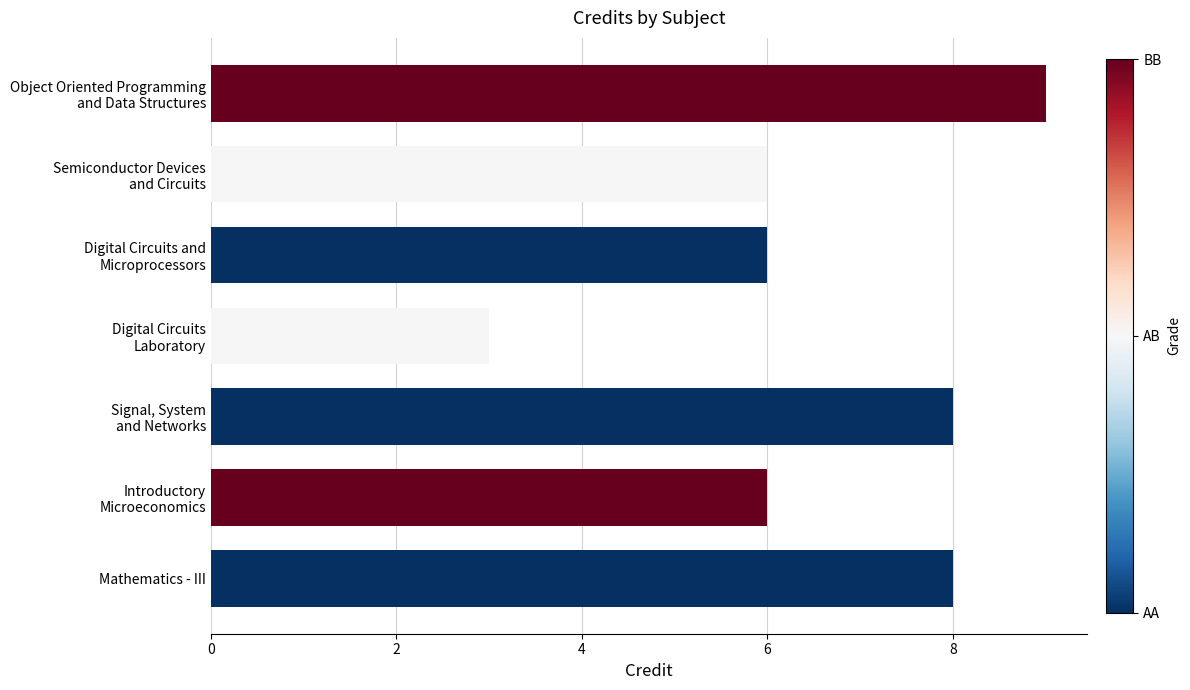

At which category does the chart reach its minimum across all series?

Digital Circuits
Laboratory